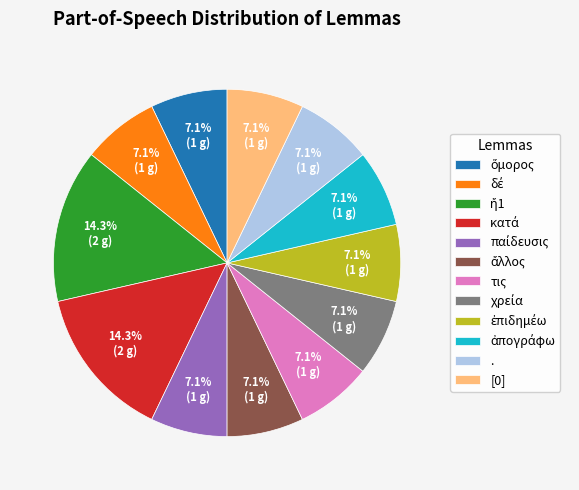

Does τις represent more than half of the total?

No